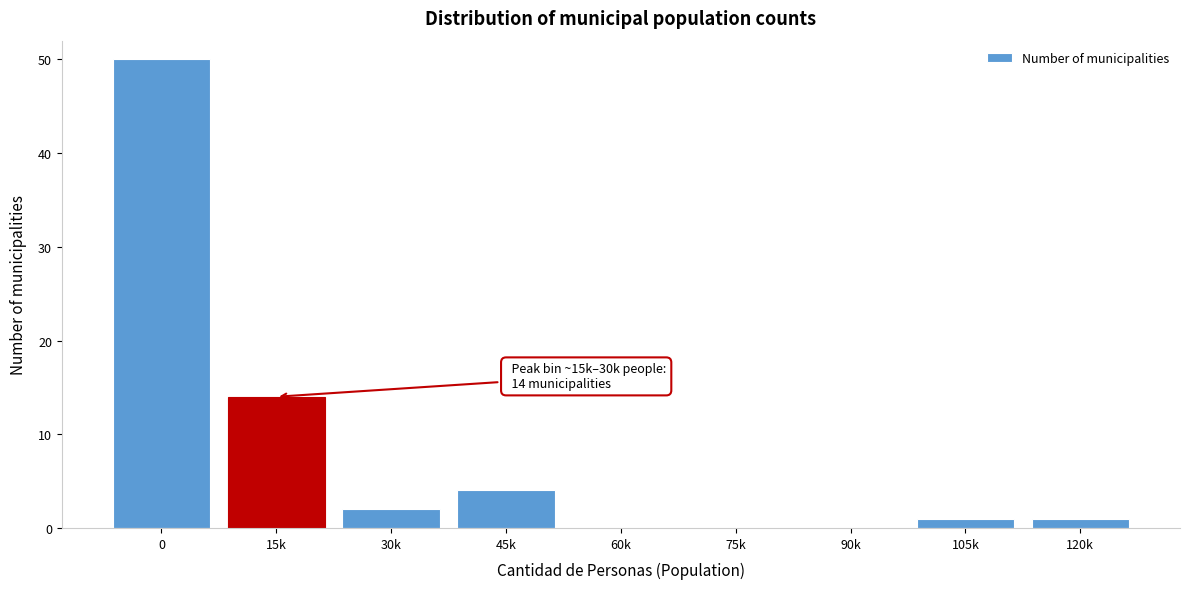

Reading right to left, transcribe all the data shown in this chart.

120k=1	105k=1	90k=0	75k=0	60k=0	45k=4	30k=2	15k=14	0=50